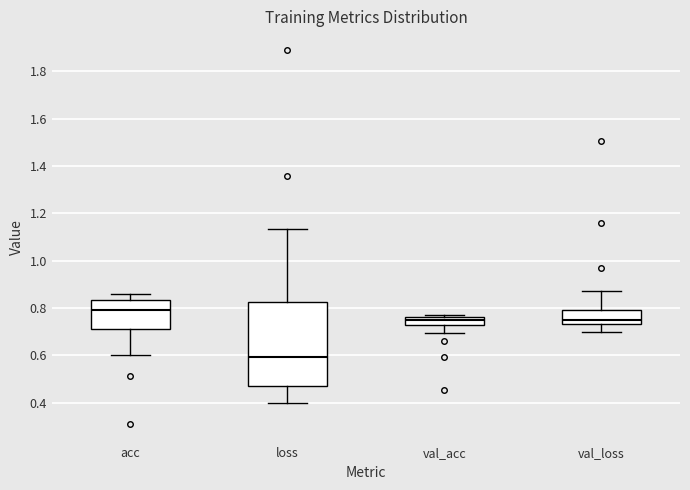

Where does the lower whisker of the box for val_loss end on the y-axis? The values are not printed on the chart, so give them approximately, as read against the axis.

0.70